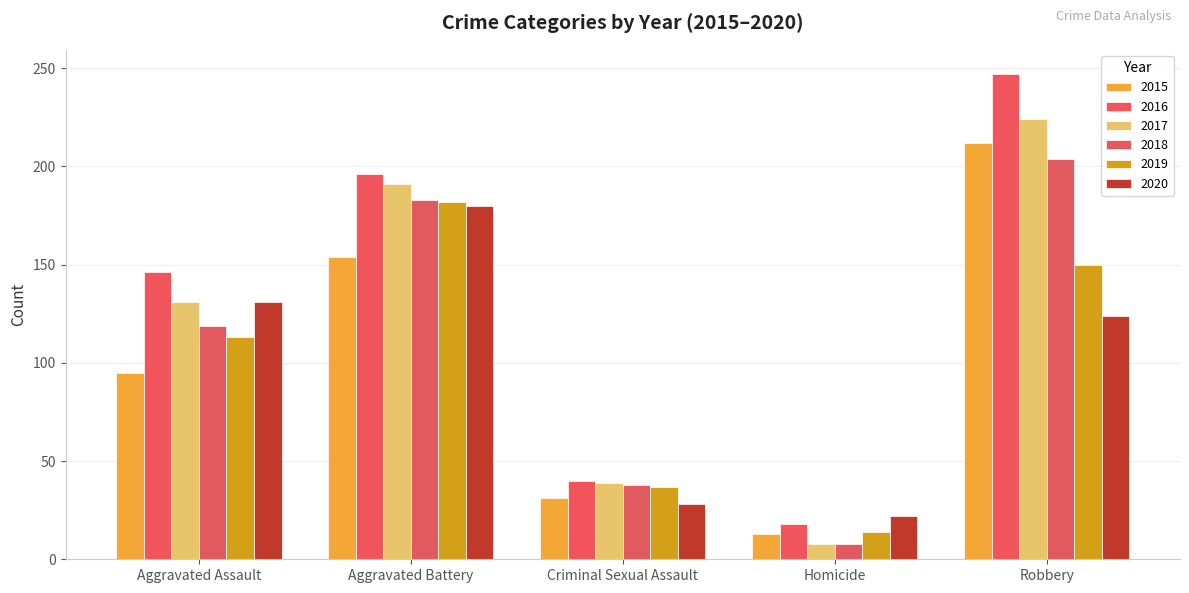

What is the minimum value for 2016?

18